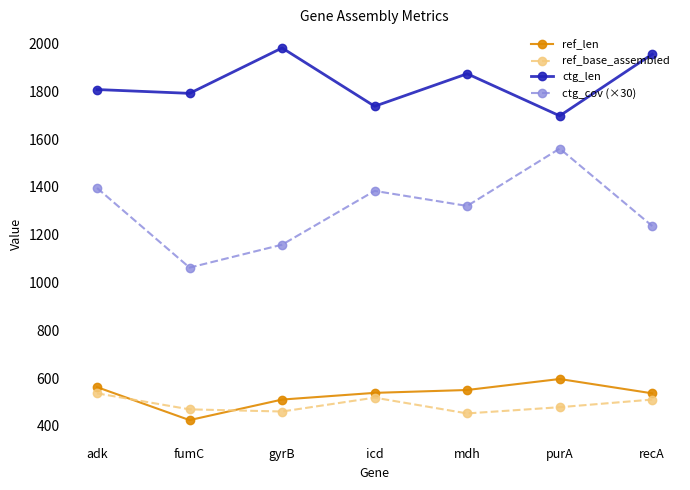

What is the greatest value displayed?

1981